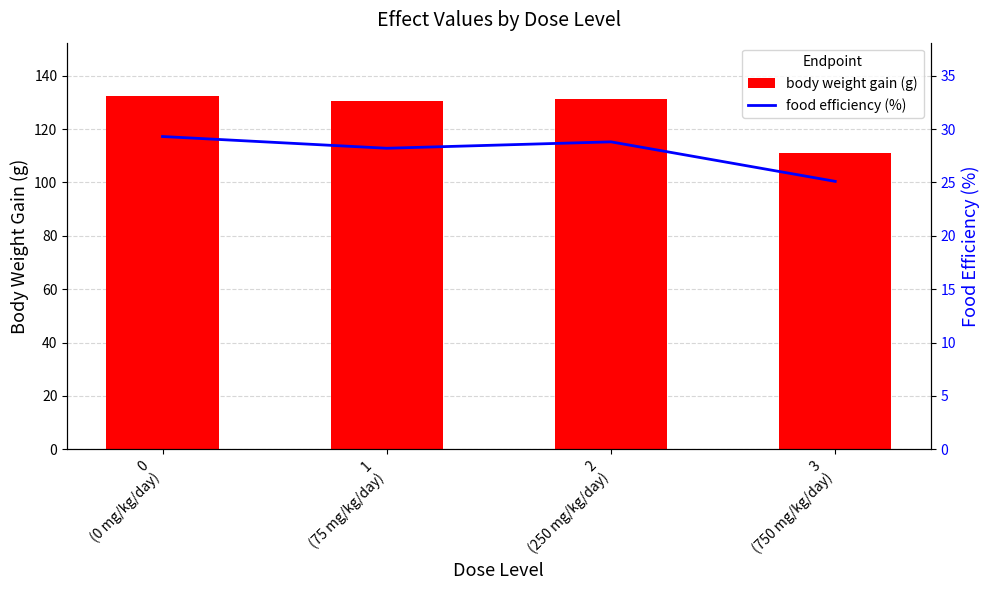

Which series has the largest total across all categories?

body weight gain (g)